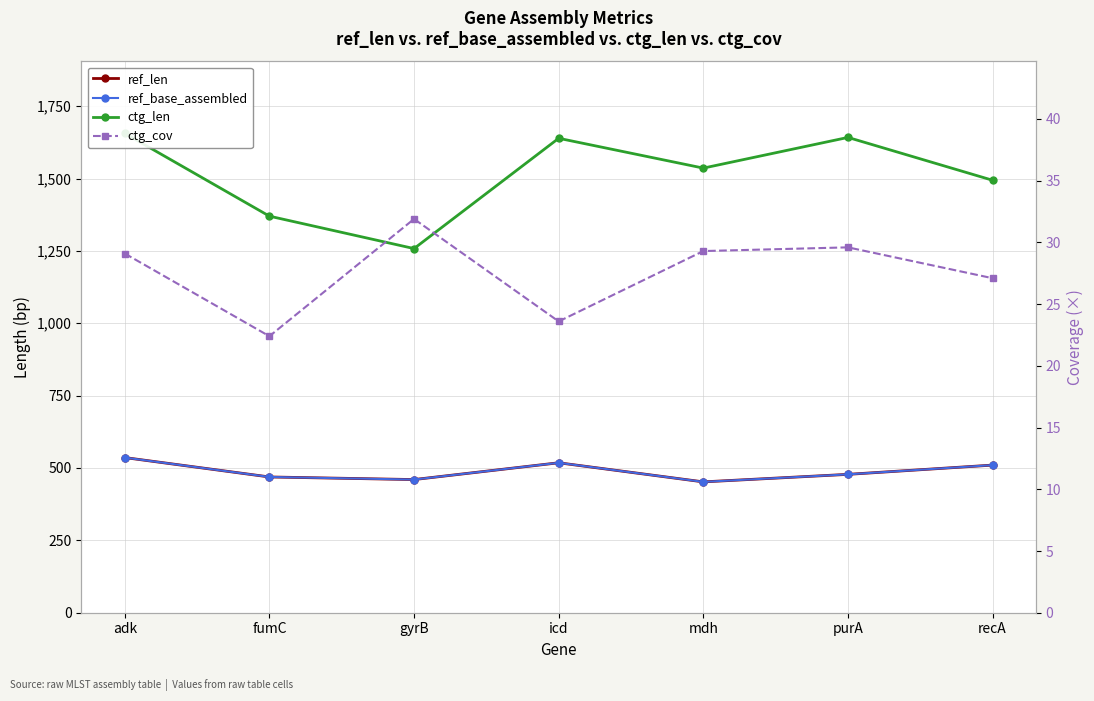

Which series has the largest total across all categories?

ctg_len